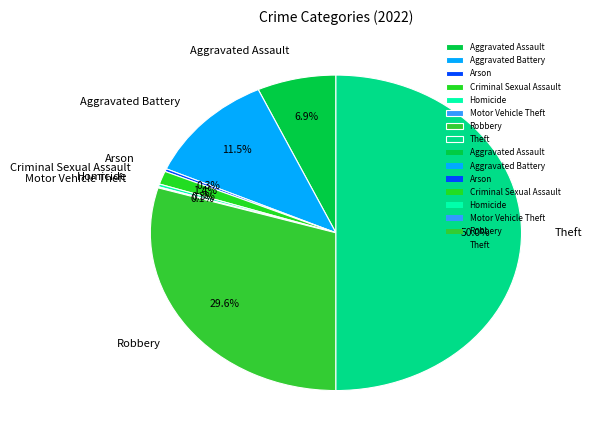

Which category has the biggest portion of the pie?

Theft